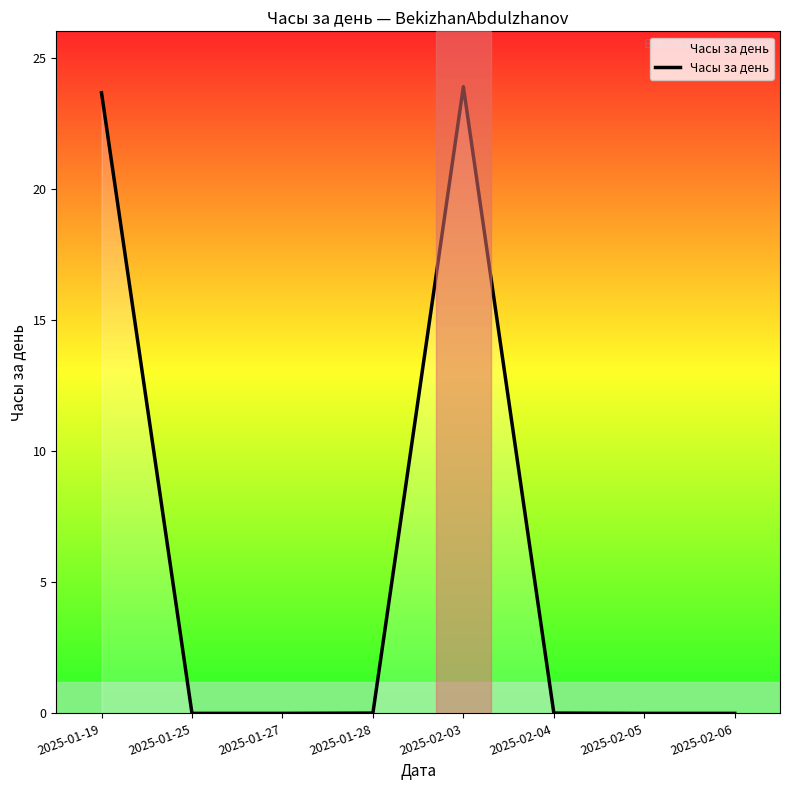

What position from the right is 2025-01-19?

8